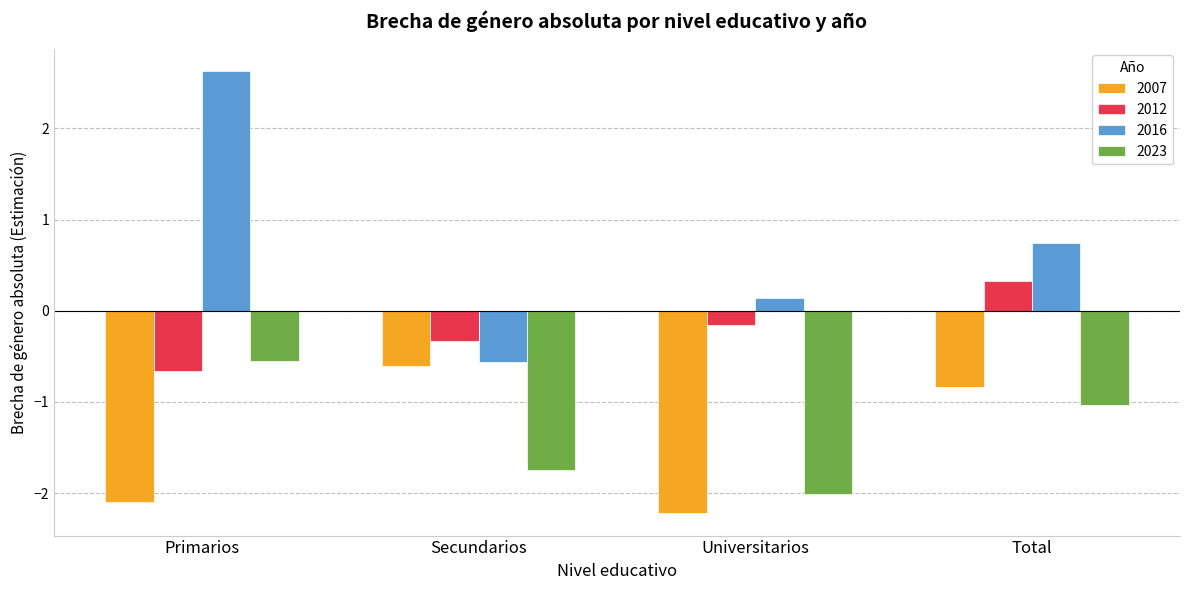

How many negative values does the 2016 series have?

1